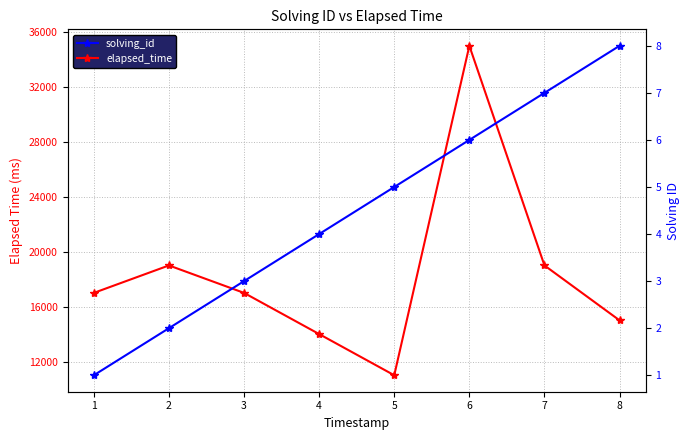

At which label does solving_id first exceed 5?

6